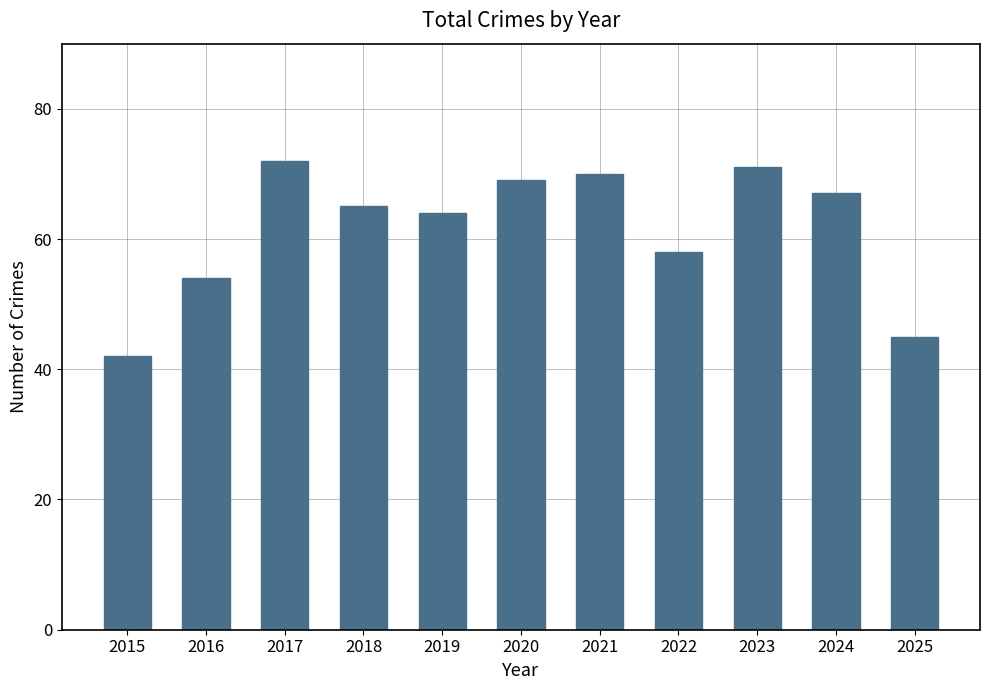

Reading left to right, list all the values displayed in this chart.

42	54	72	65	64	69	70	58	71	67	45